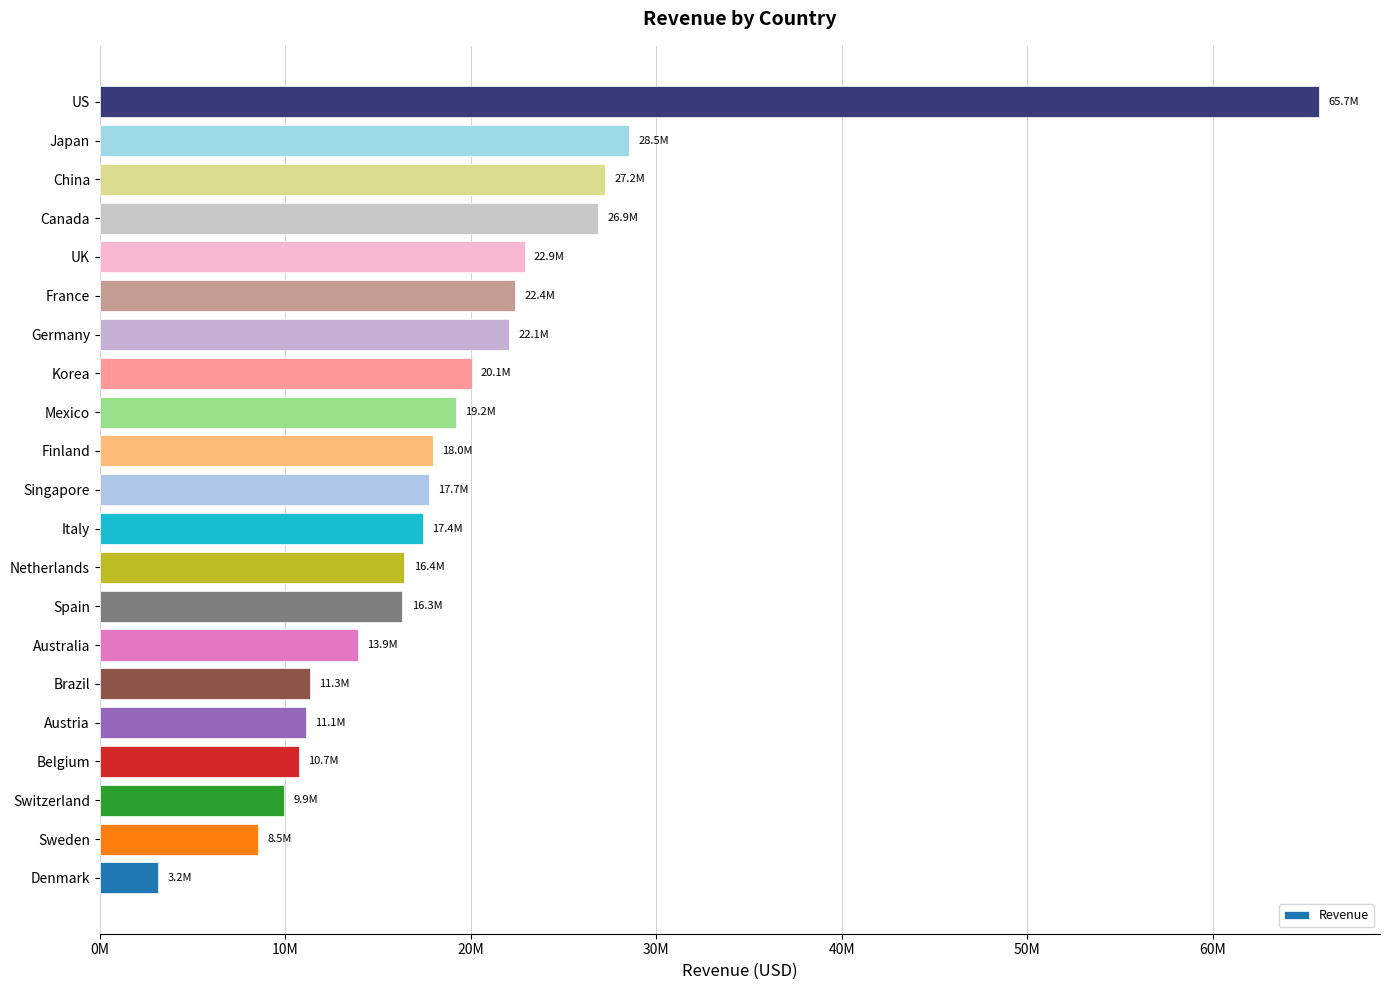

Are the bars horizontal?

Yes